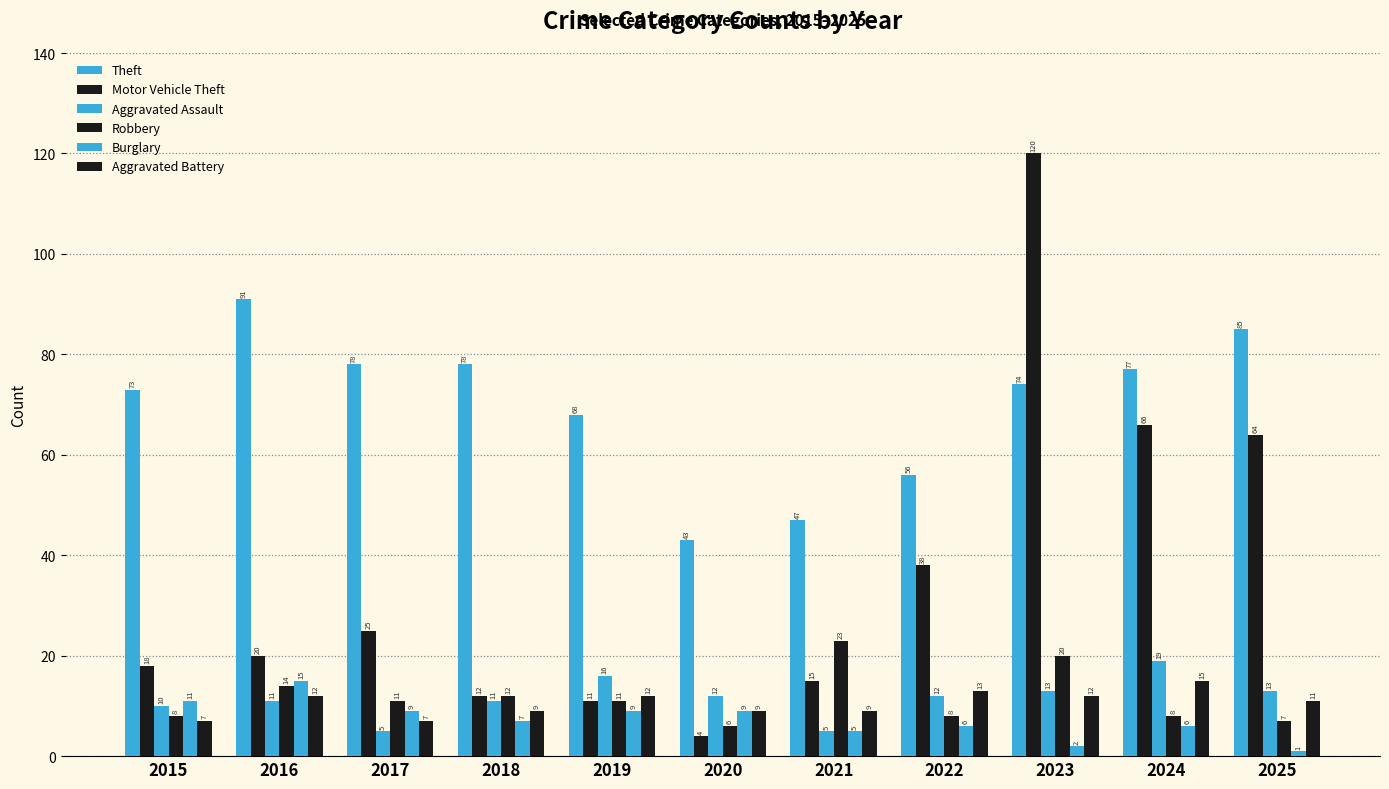

At how many categories does at least one series exceed 108?

1